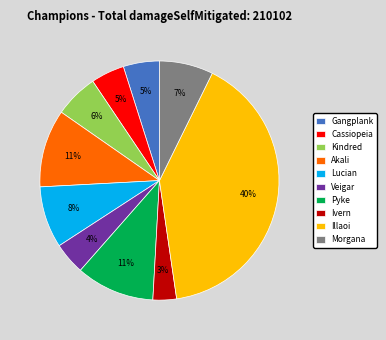

Do Kindred and Morgana together represent more than half of the pie?

No